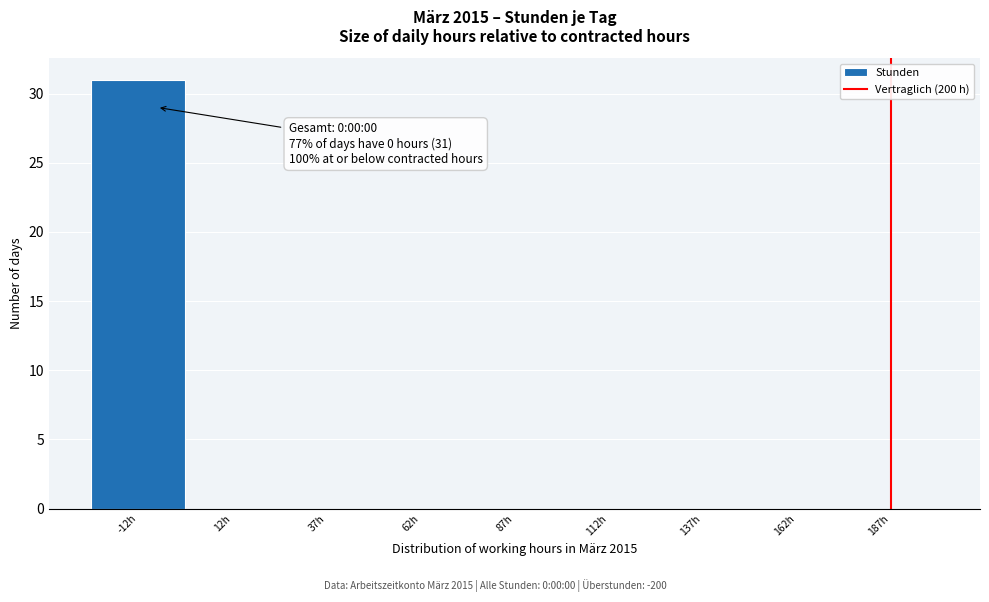

Reading left to right, what are all the values shown in this chart?

-12h=31	12h=0	37h=0	62h=0	87h=0	112h=0	137h=0	162h=0	187h=0